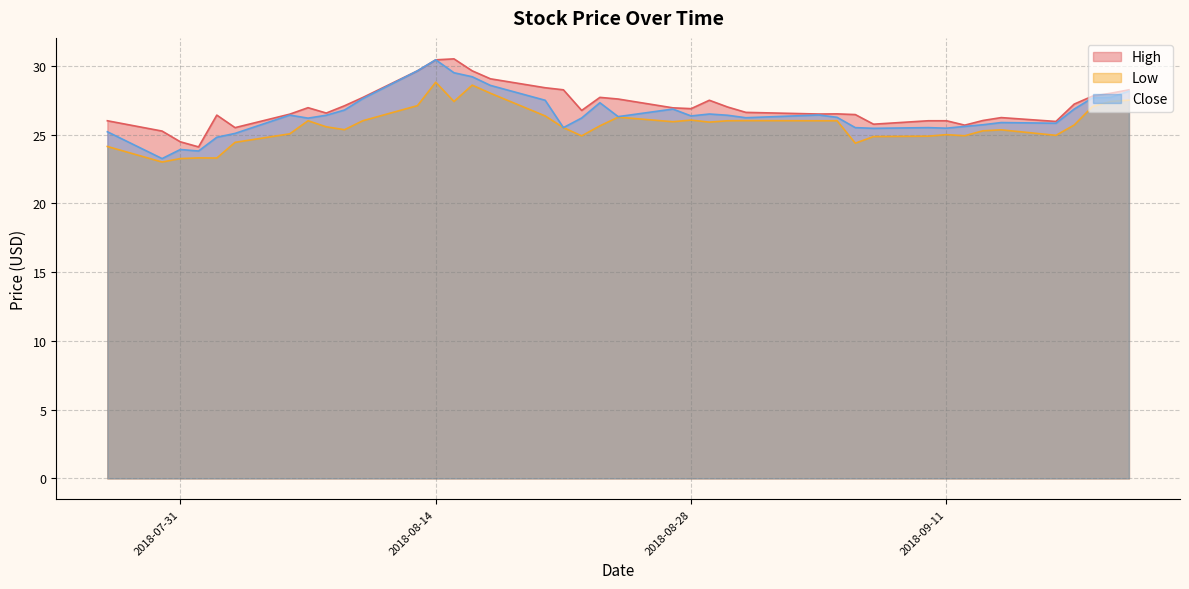

What is the difference between the highest and lowest values at 2018-08-03?

1.1